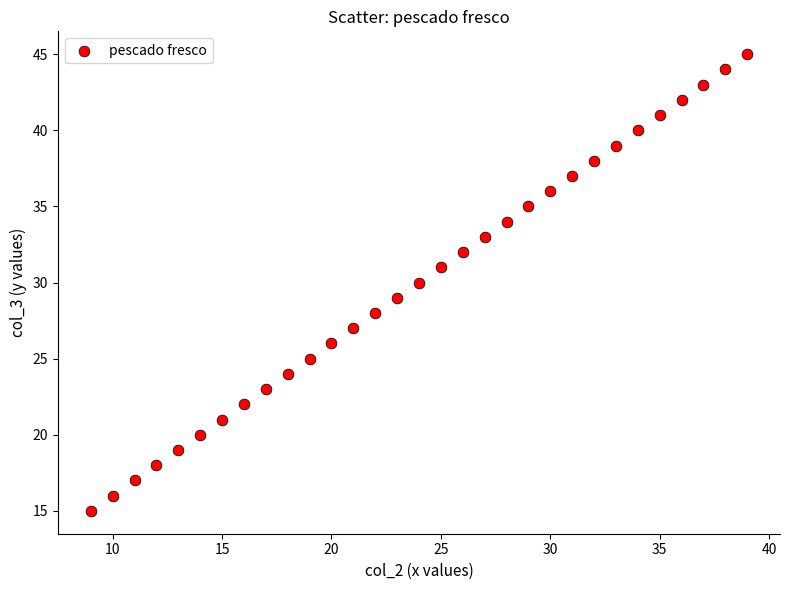

What is the range of Y values (max minus min)?

30